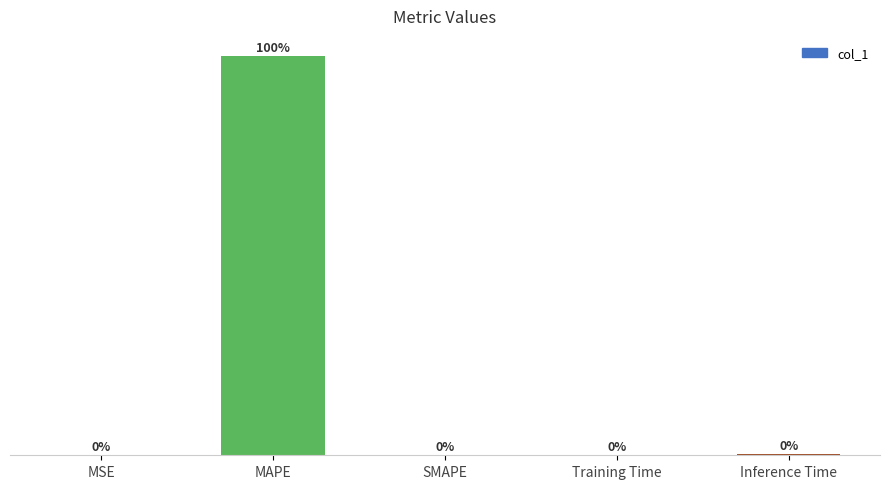

At which label is the value closest to 203?

Inference Time